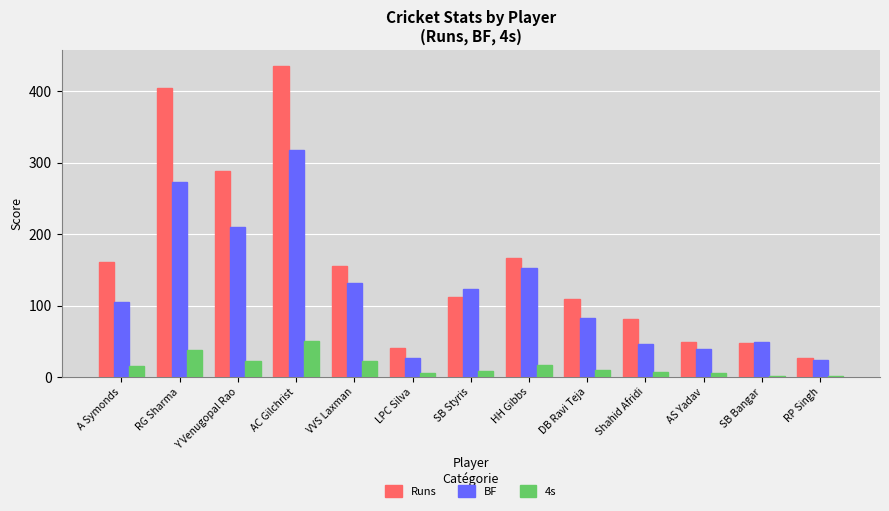

What is the sum of all Runs values?

2076